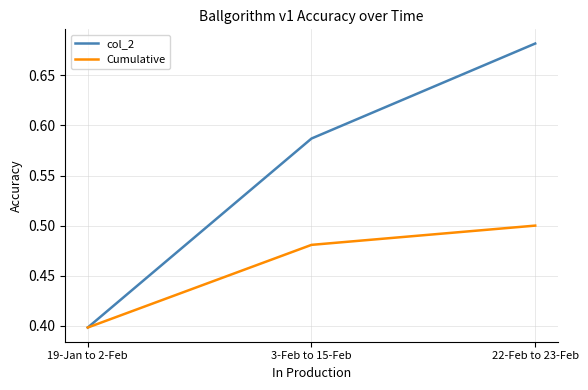

Which category has the lowest value in the col_2 series?

19-Jan to 2-Feb